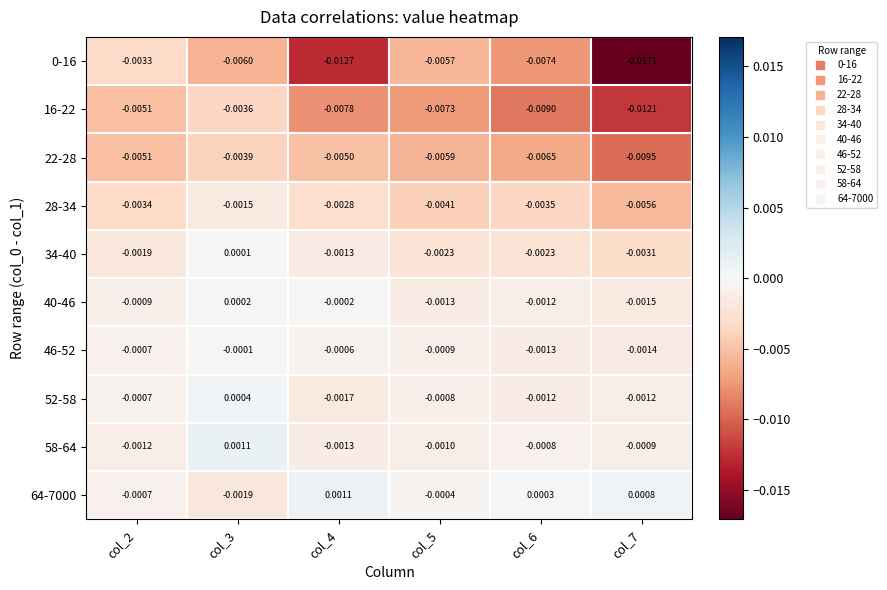

Is the value of 52-58 at col_7 greater than the value of 64-7000 at col_4?

No